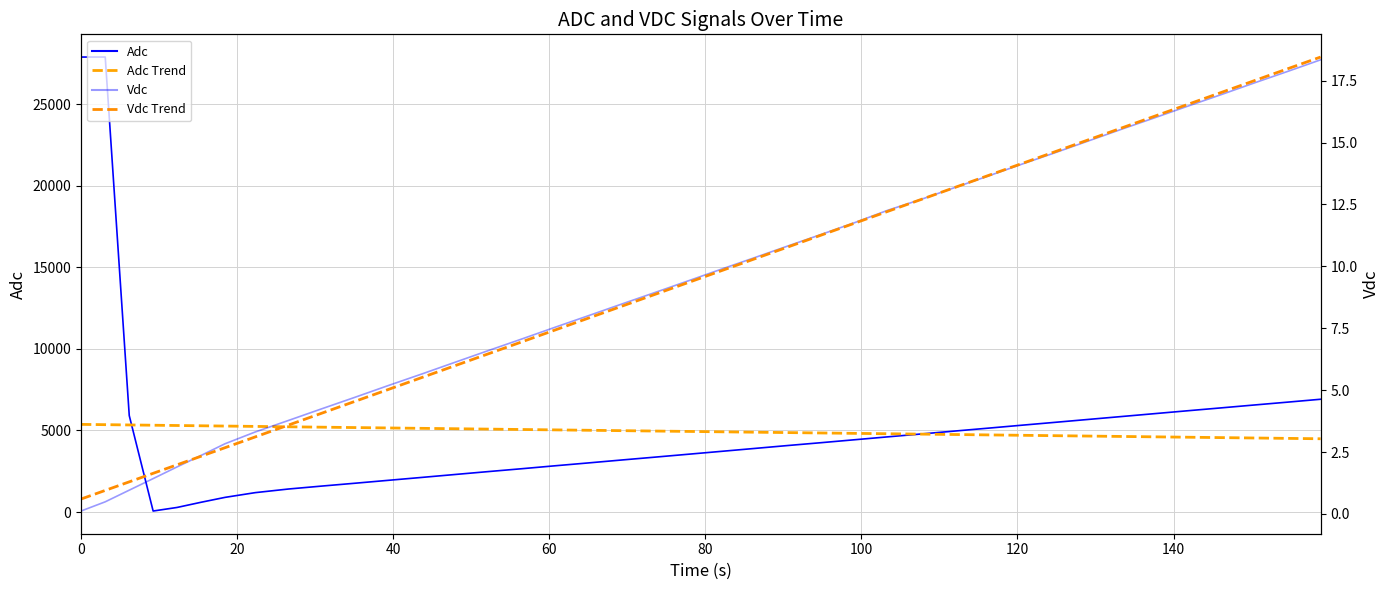

What is the sum of all Vdc Trend values?

367.4